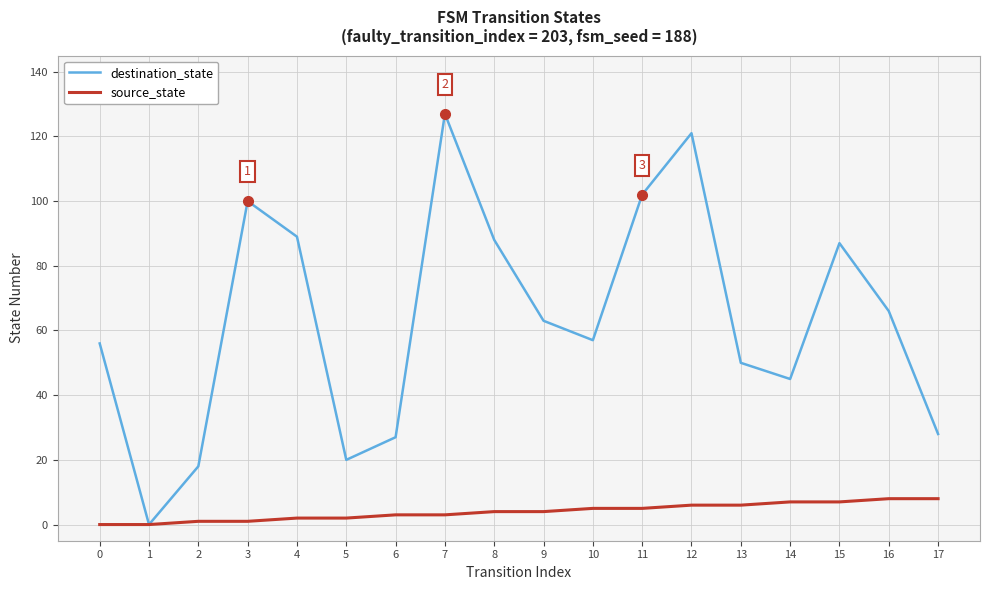

Is this an area chart (filled region under the line)?

No